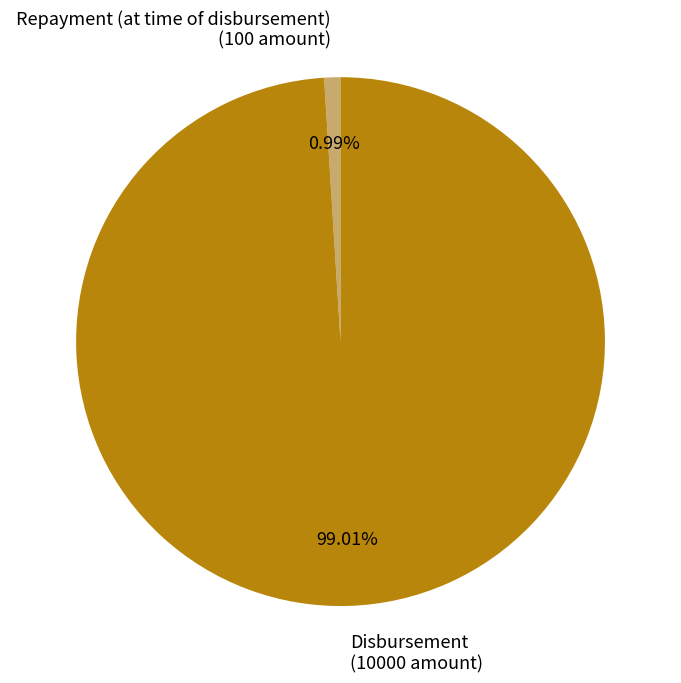

Combined, do Disbursement and Repayment (at time of disbursement) account for over 50%?

Yes